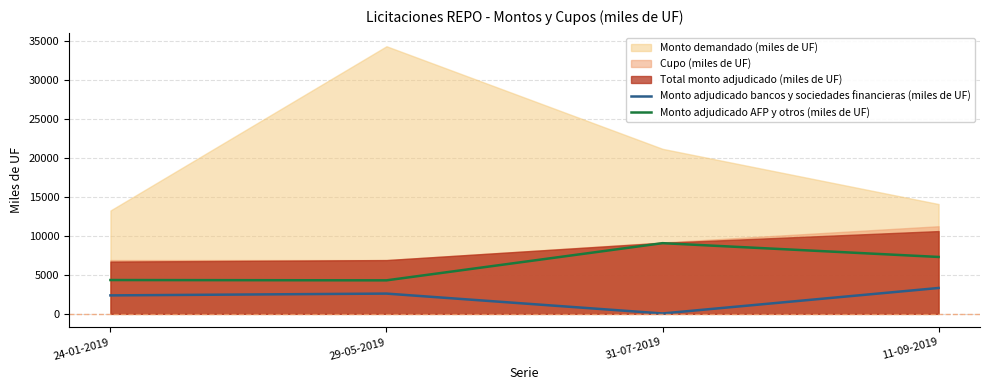

Is the value of Monto adjudicado bancos y sociedades financieras (miles de UF) at 11-09-2019 greater than the value of Monto adjudicado AFP y otros (miles de UF) at 31-07-2019?

No